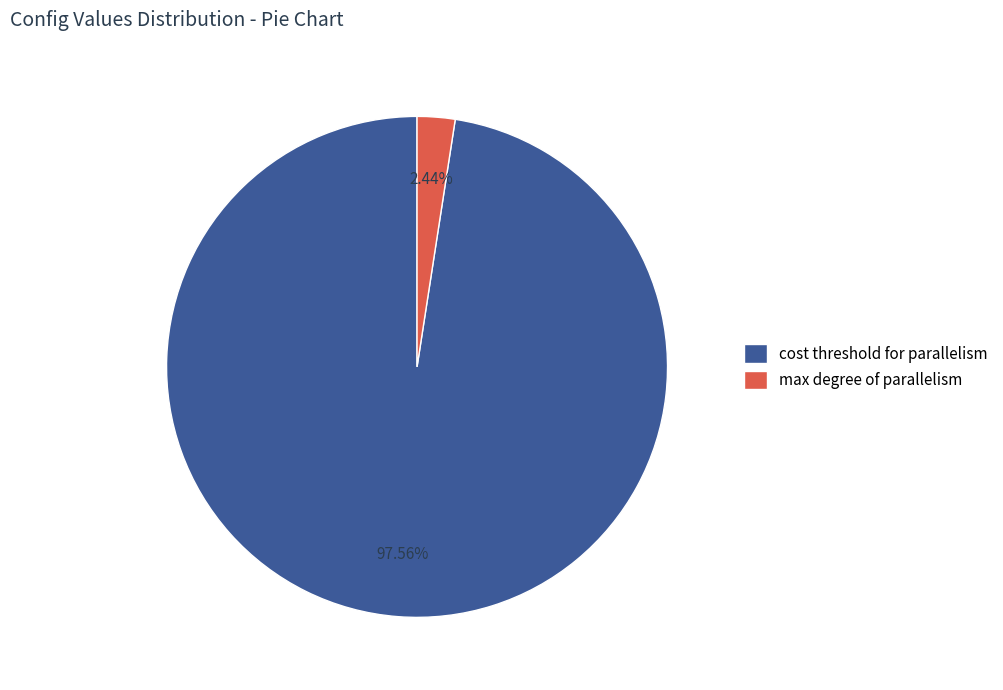

Is the sum of max degree of parallelism and cost threshold for parallelism greater than half?

Yes